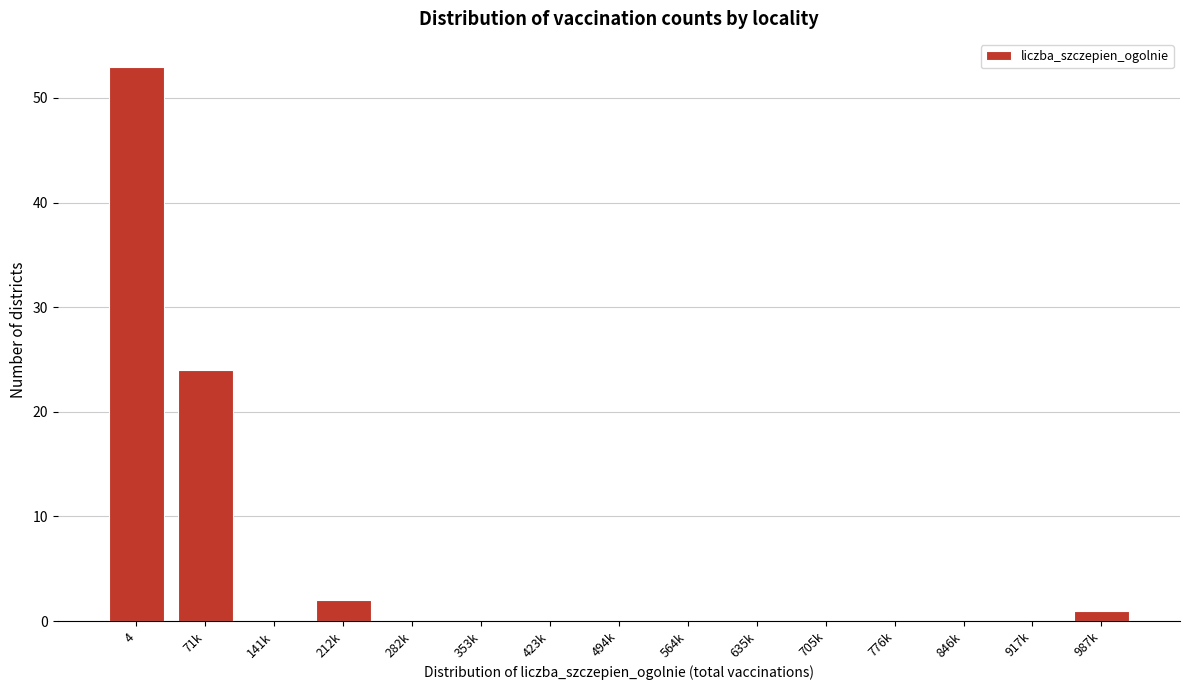

Reading left to right, what are all the values shown in this chart?

4=53	71k=24	141k=0	212k=2	282k=0	353k=0	423k=0	494k=0	564k=0	635k=0	705k=0	776k=0	846k=0	917k=0	987k=1